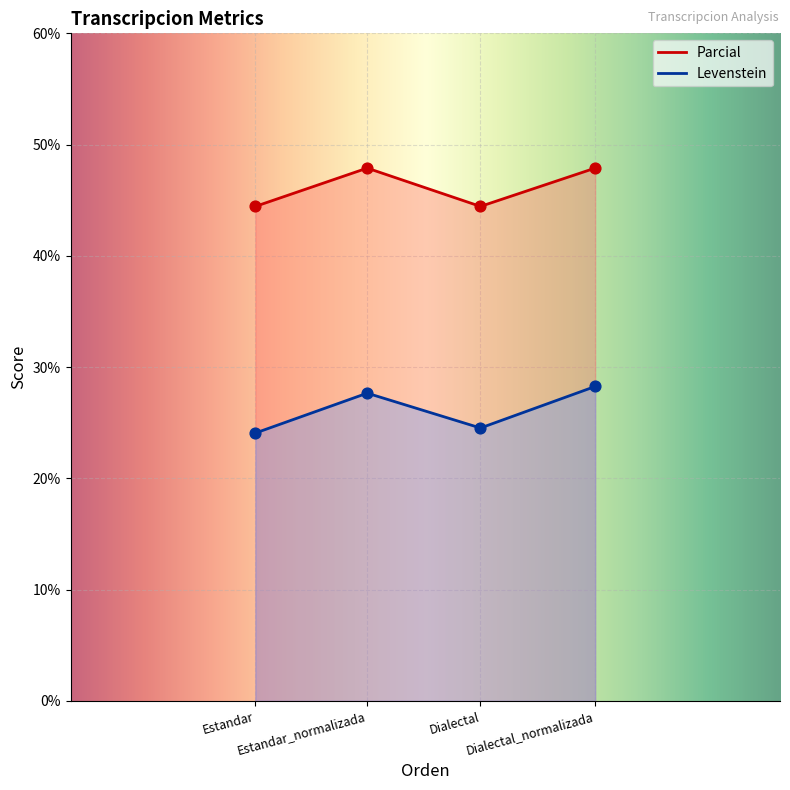

Which series contains the highest Y value?

Parcial